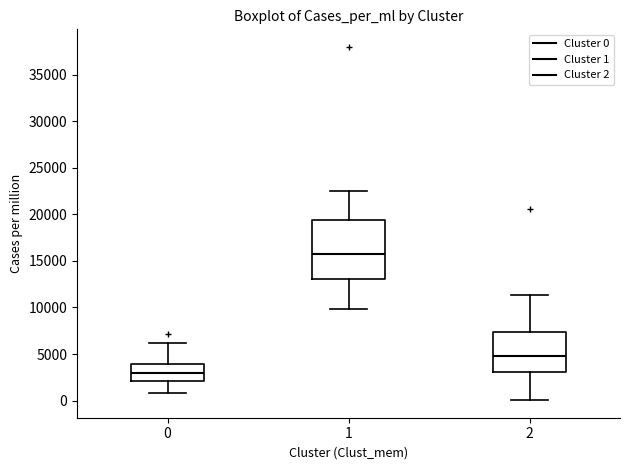

Reading left to right, read every box against the y-axis: the position of its median line, the range the box covers, and the ends of its whiskers. The values are not printed on the chart, so give them approximately, as read against the axis.

0: median 3000, box 2000 to 4000, whiskers 1000 to 6000
1: median 16000, box 13000 to 19500, whiskers 10000 to 22500
2: median 5000, box 3000 to 7500, whiskers 0 to 11500